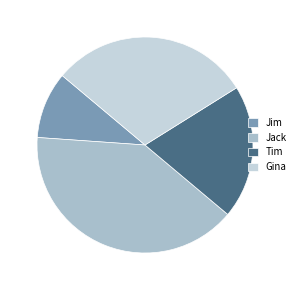

Does Jack represent more than half of the total?

No